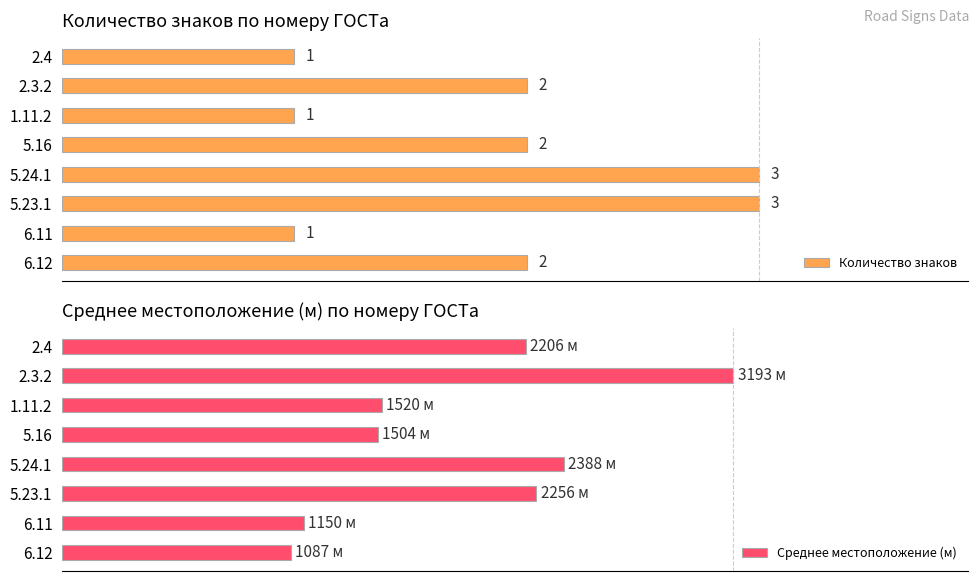

Rank the series by their maximum value, from highest to lowest.

Среднее местоположение (м), Количество знаков